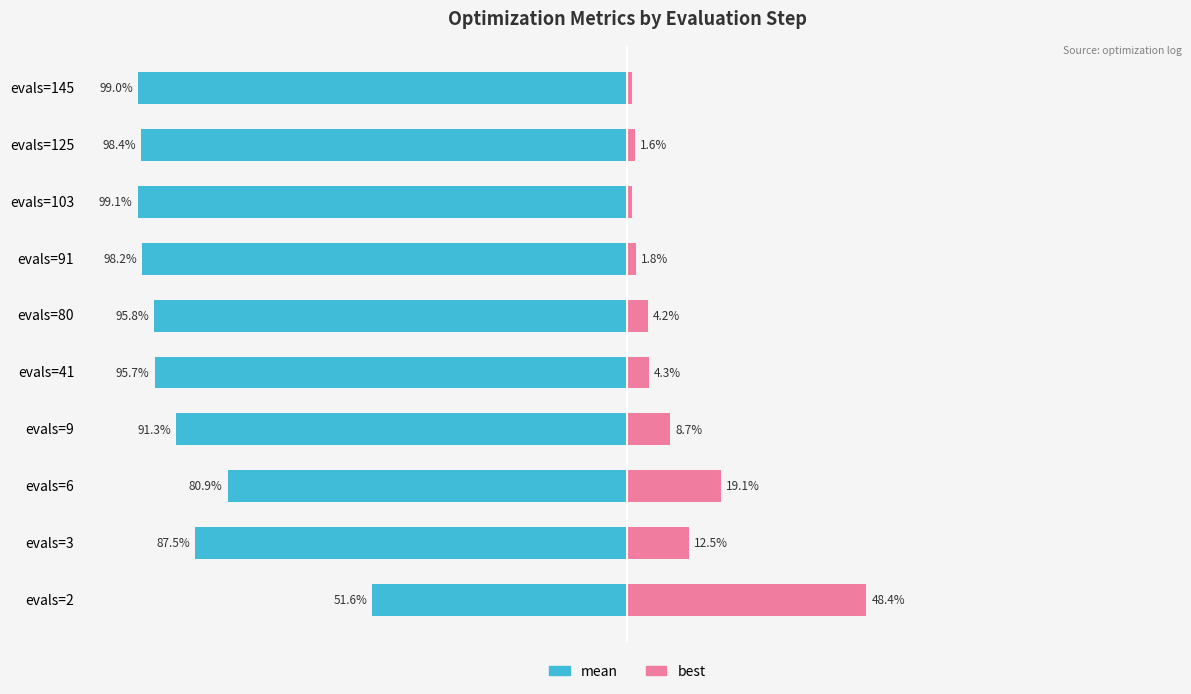

Rank the series at evals=9 from highest to lowest value.

best, mean